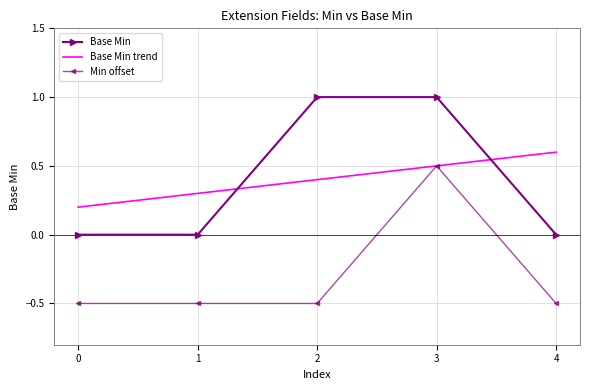

Between 1 and 2, which series saw the biggest shift?

Base Min